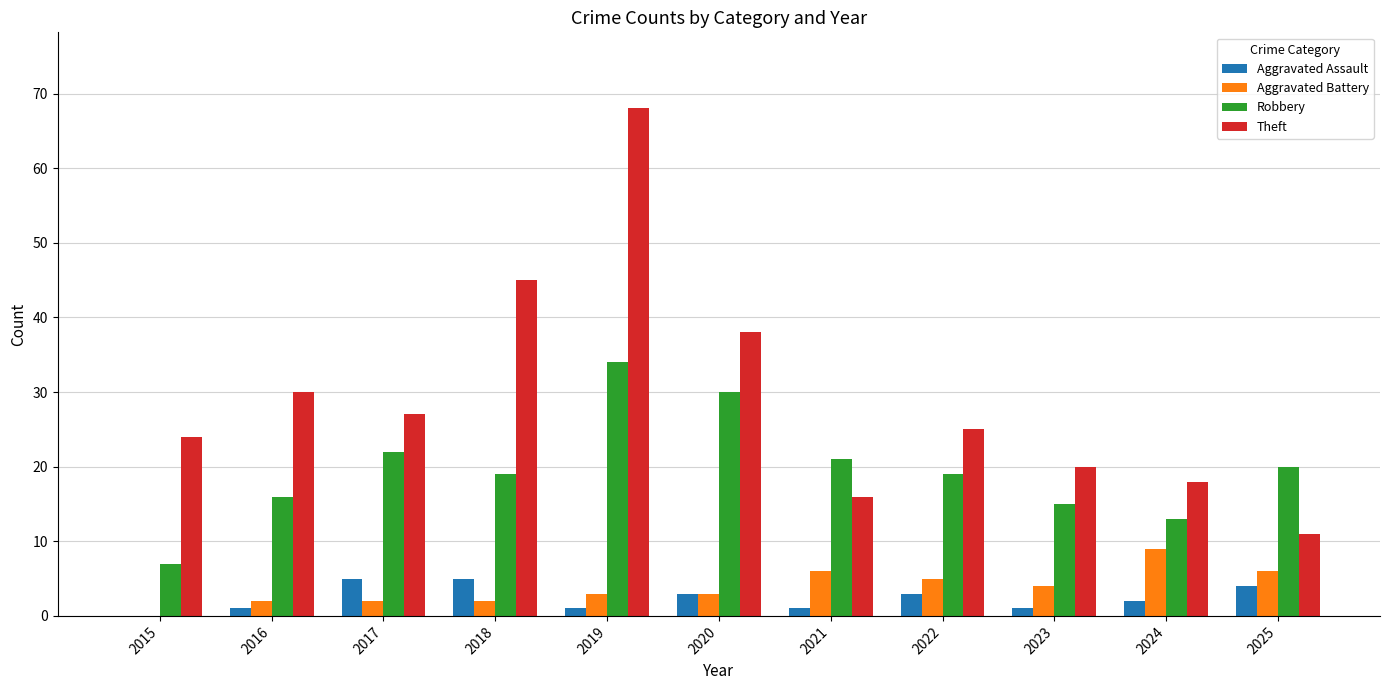

Reading left to right, list all the values displayed in this chart.

Aggravated Assault: 2015=0	2016=1	2017=5	2018=5	2019=1	2020=3	2021=1	2022=3	2023=1	2024=2	2025=4
Aggravated Battery: 2015=0	2016=2	2017=2	2018=2	2019=3	2020=3	2021=6	2022=5	2023=4	2024=9	2025=6
Robbery: 2015=7	2016=16	2017=22	2018=19	2019=34	2020=30	2021=21	2022=19	2023=15	2024=13	2025=20
Theft: 2015=24	2016=30	2017=27	2018=45	2019=68	2020=38	2021=16	2022=25	2023=20	2024=18	2025=11